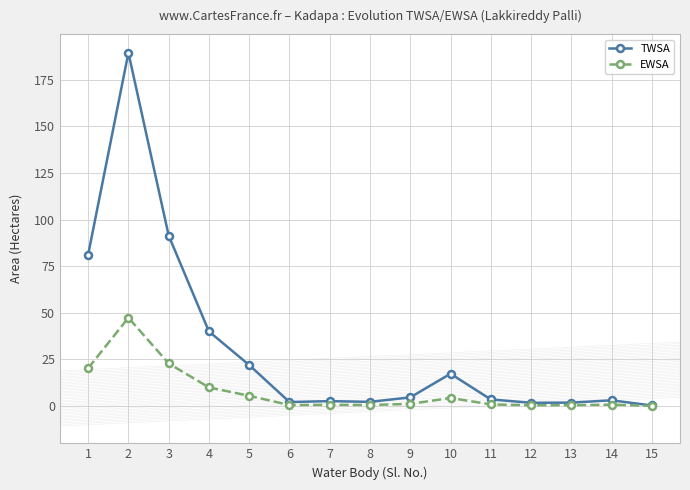

What is the sum of the EWSA values at 7 and 4?

10.7